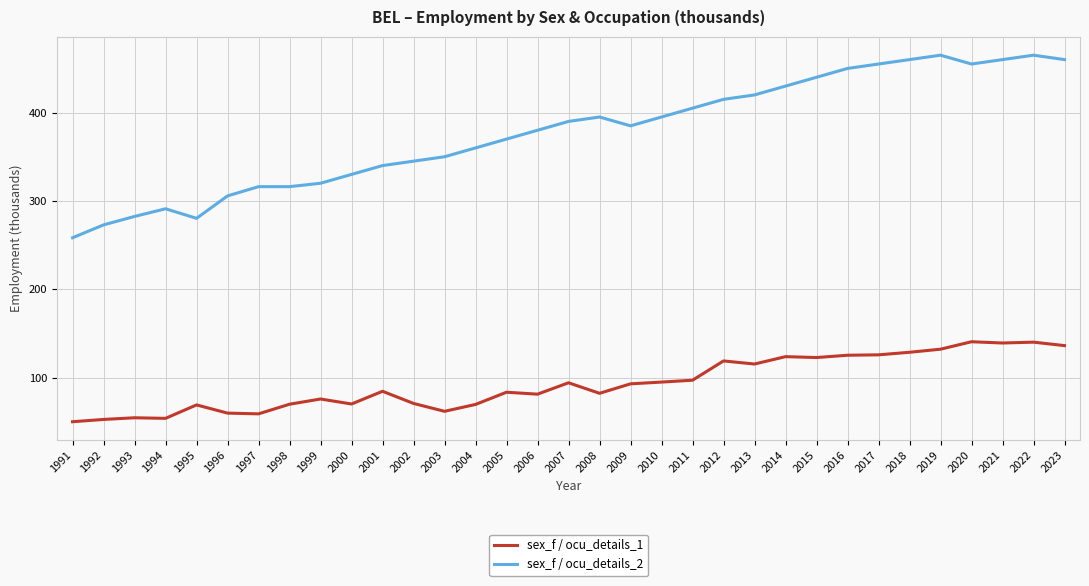

True or false: sex_f / ocu_details_2 has a value of 330.0 at 2000.

True